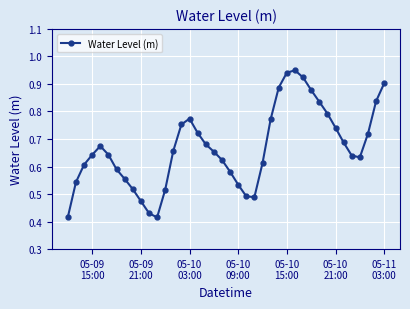

What is the sum of all values?

26.7